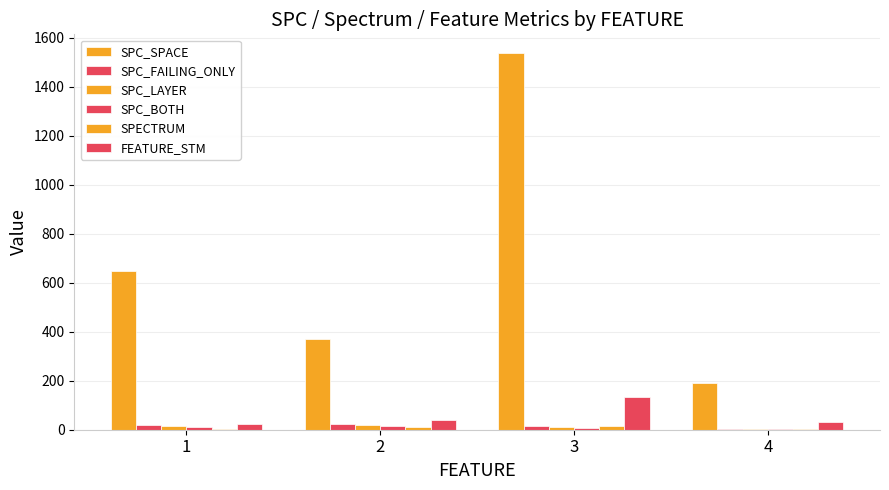

Does the chart contain stacked bars?

No